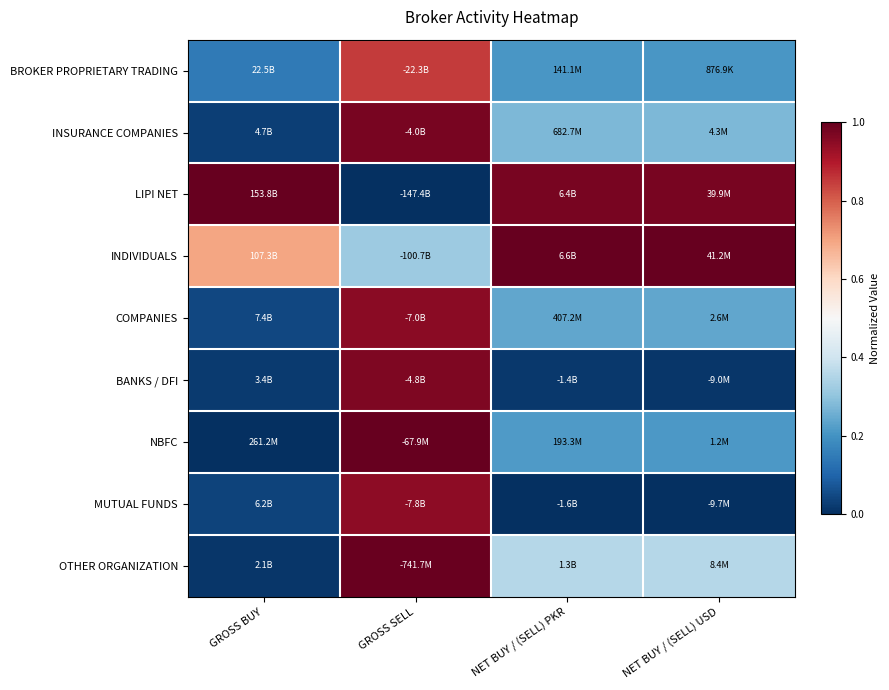

What is the total value across all series at NET BUY / (SELL) USD?

3.3